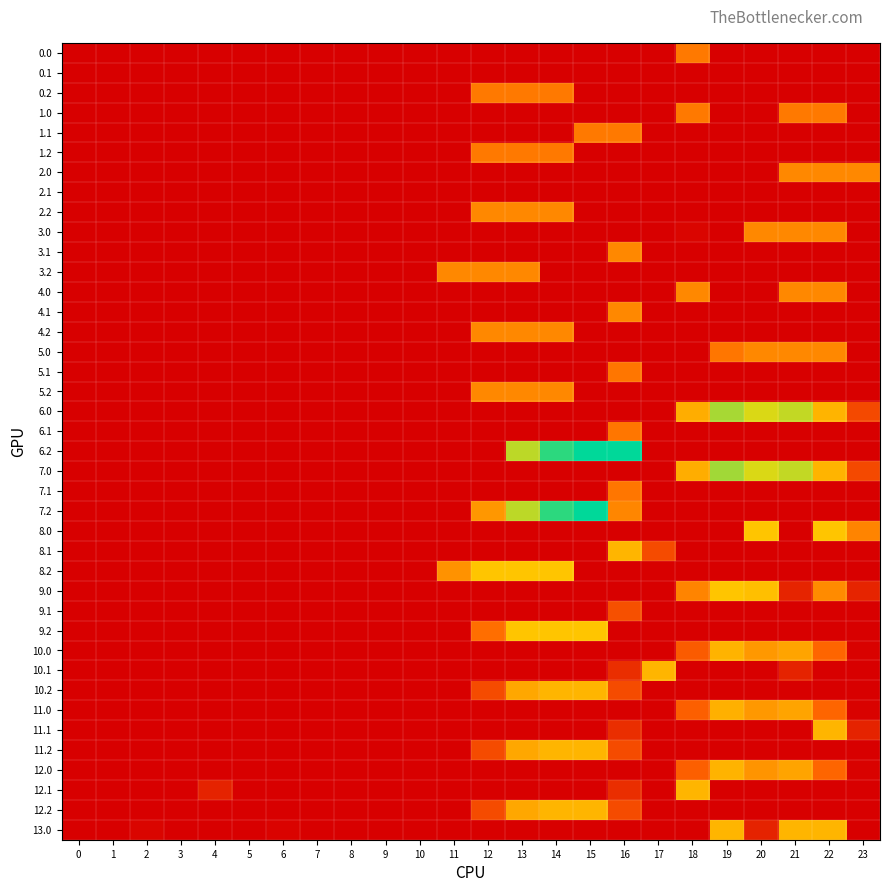

What is the difference between the highest and lowest values at 2?

5